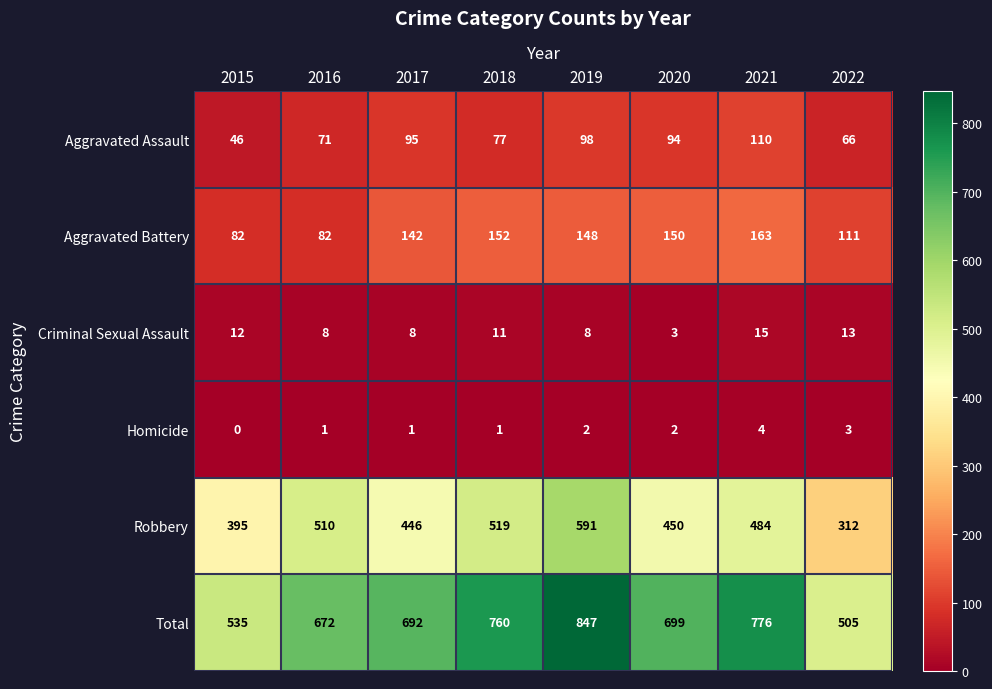

Count the number of data series in this chart.

6